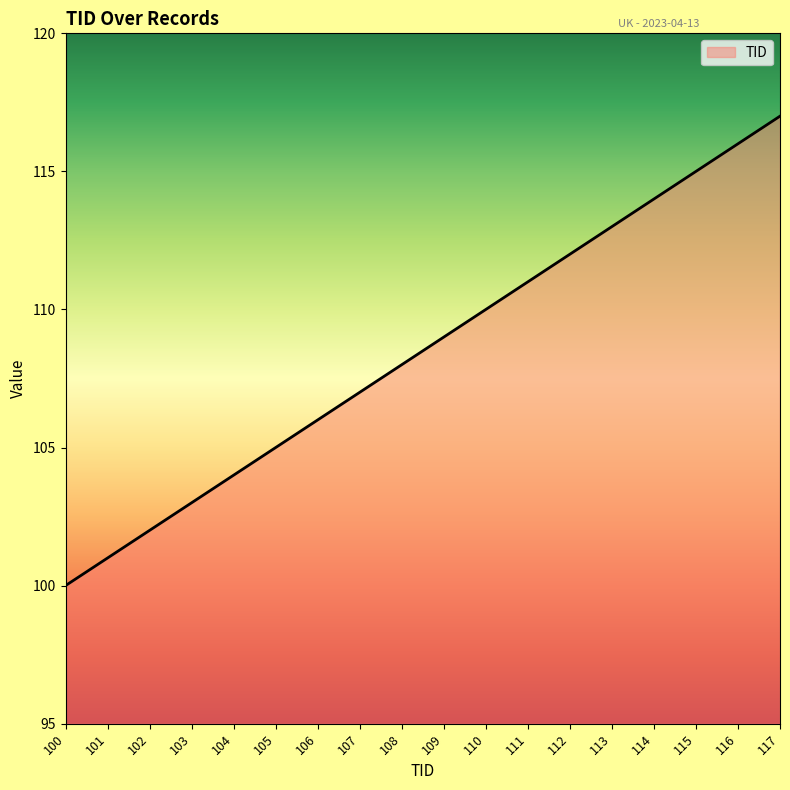

What is the ratio of the value at 113 to the value at 105?

1.1